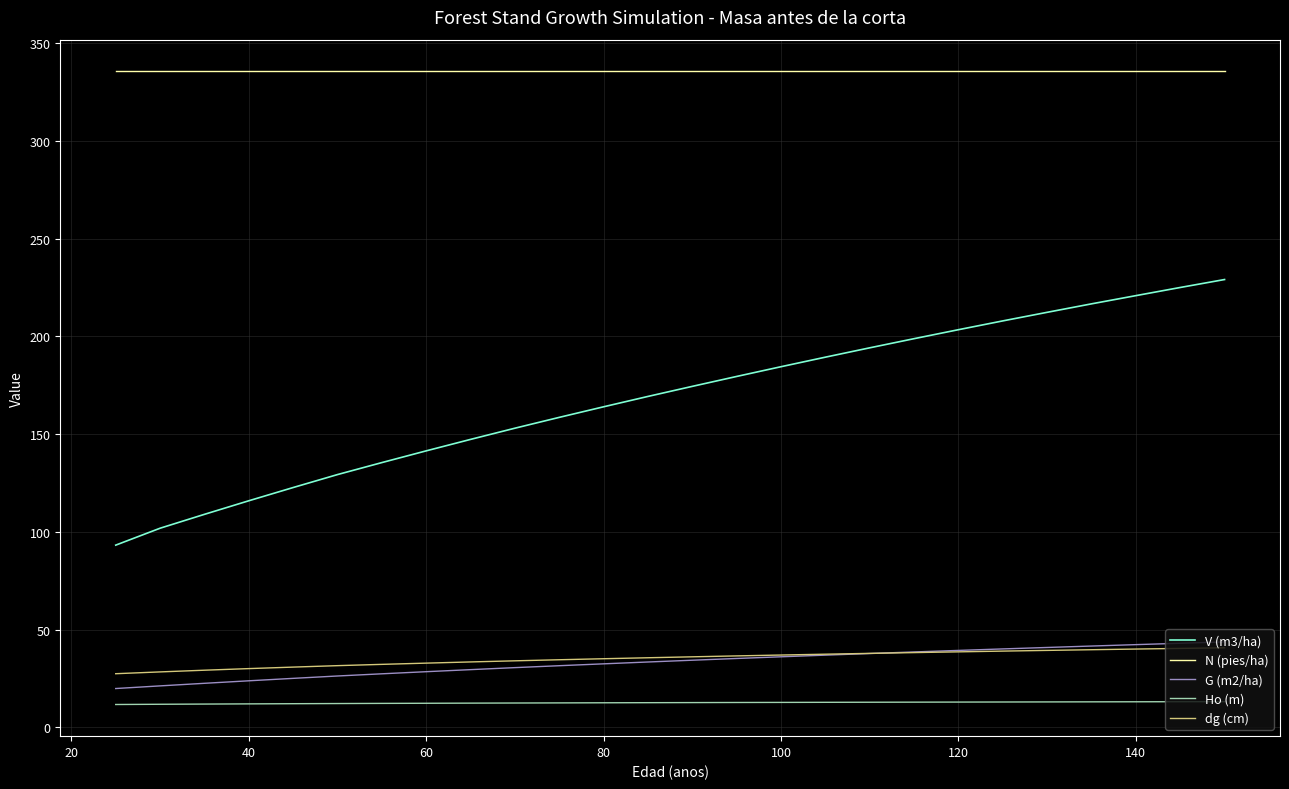

What are all the series names shown in the legend?

V (m3/ha), N (pies/ha), G (m2/ha), Ho (m), dg (cm)